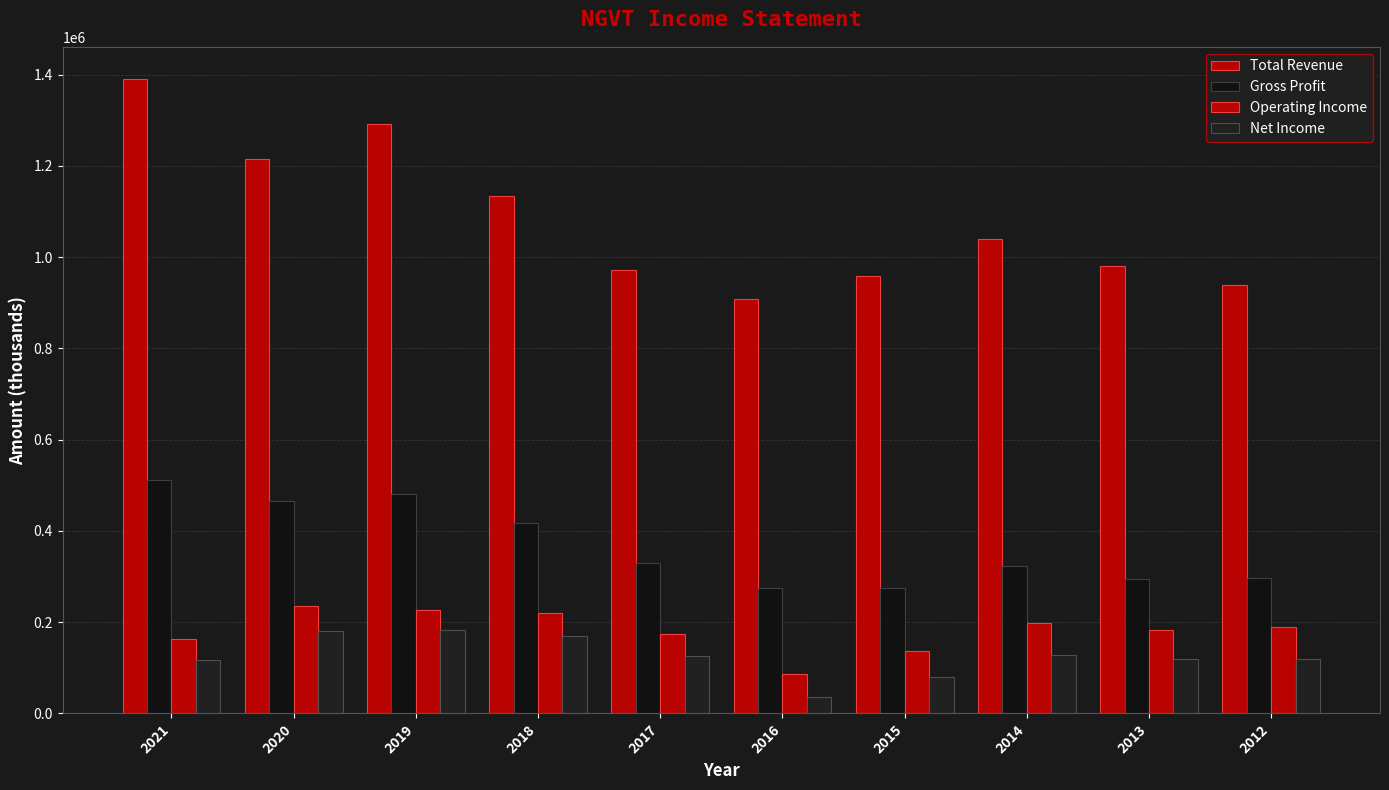

Which category has the highest value in the Operating Income series?

2020